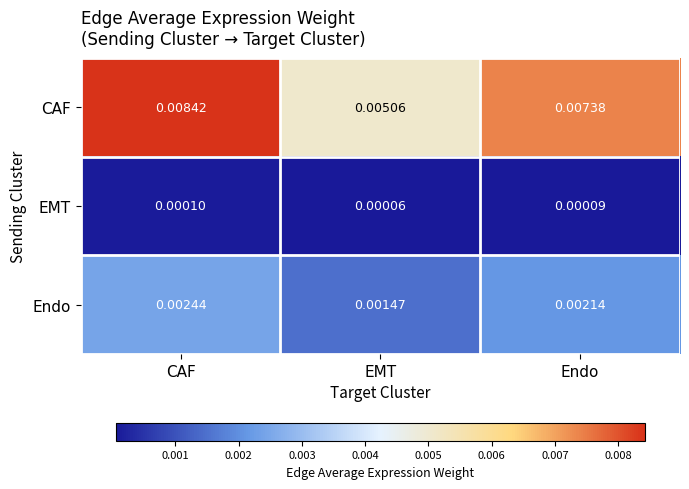

Which series changed the most between CAF and EMT?

CAF